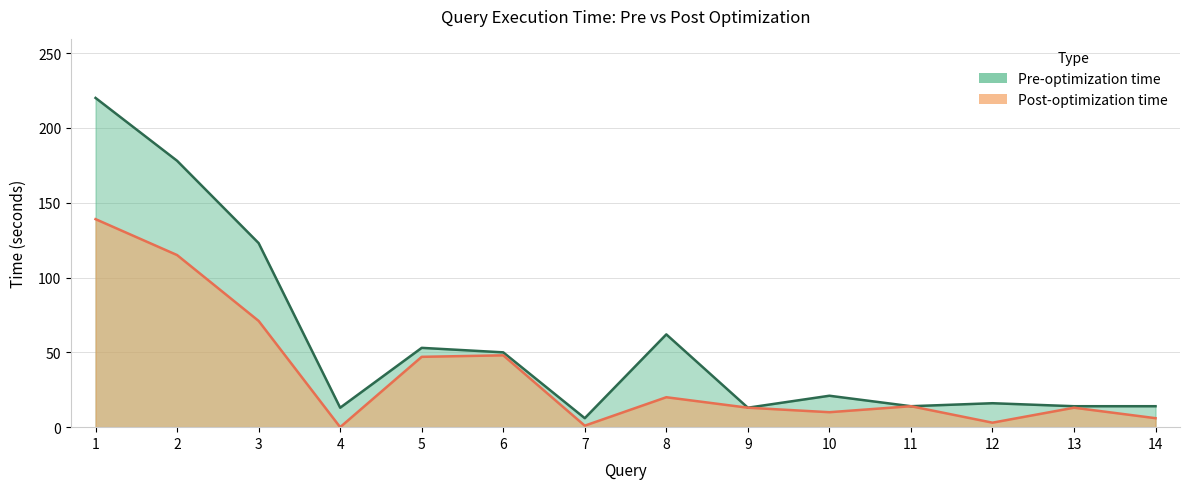

What value does the Pre-optimization time series have at 4, to the nearest 5?

15